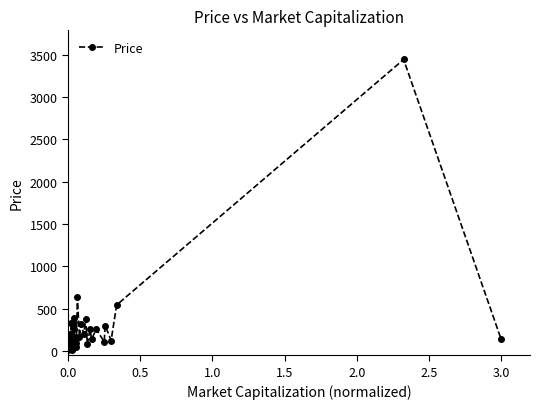

How many lines are shown in the chart?

1